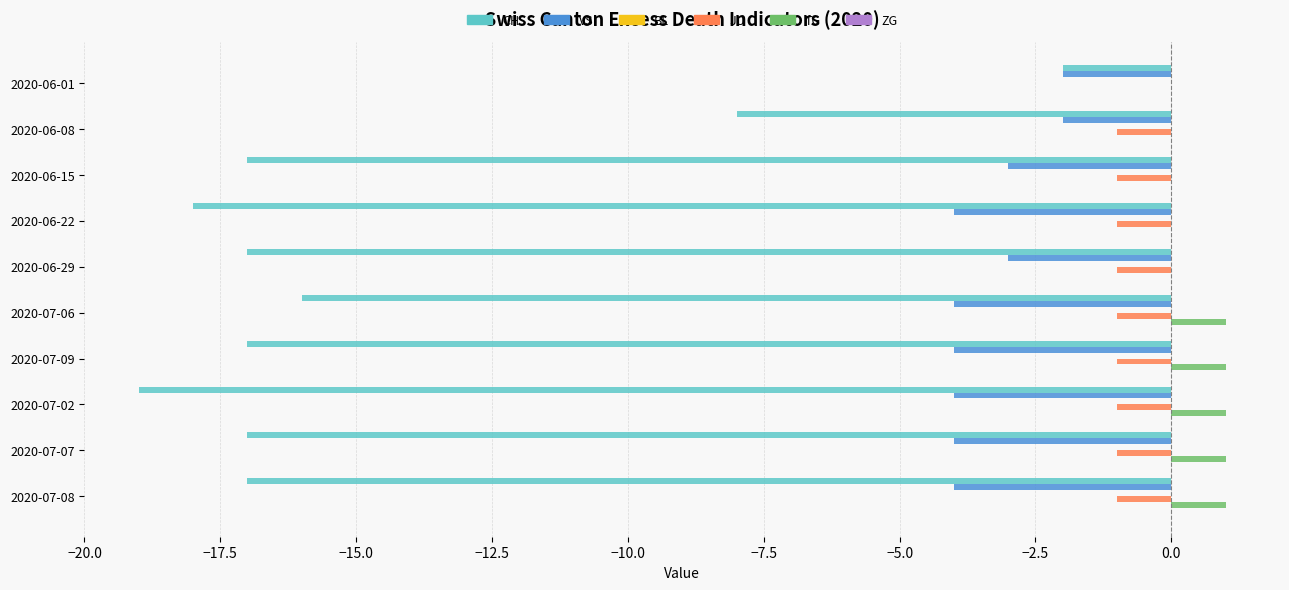

What is the total value across all series at 2020-06-15?

-21